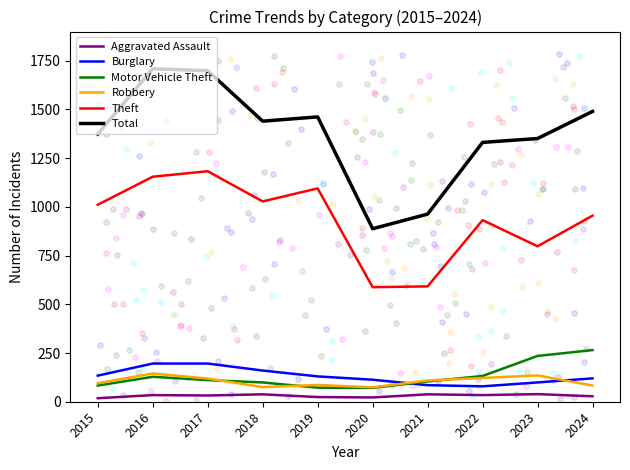

At how many categories does at least one series exceed 450?

10